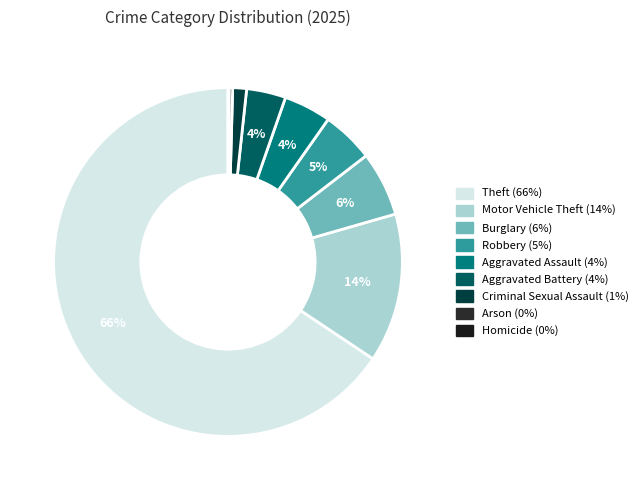

Do Motor Vehicle Theft and Aggravated Assault together represent more than half of the pie?

No